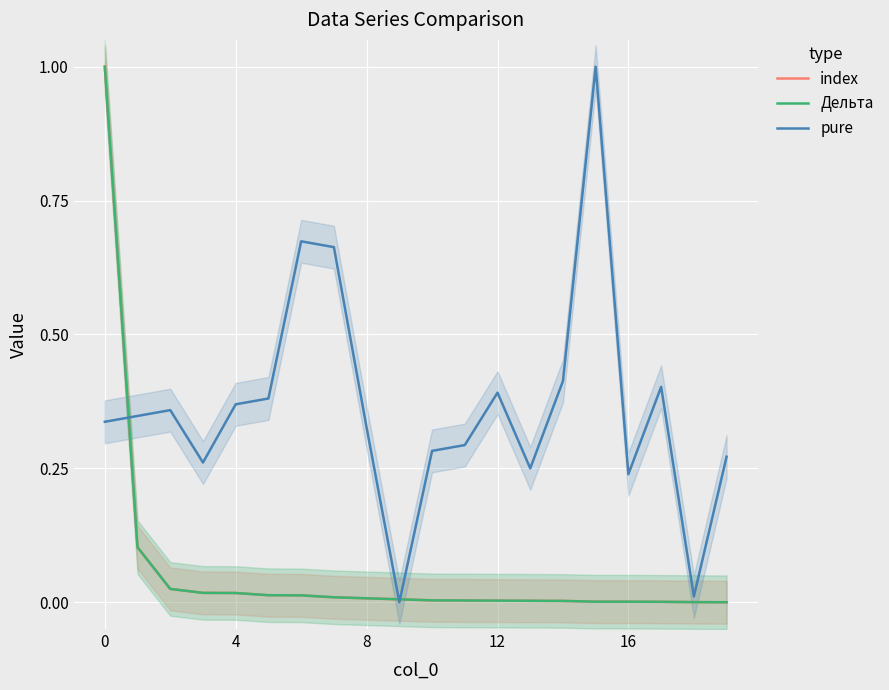

Reading left to right, extract all data points from this chart.

index: 1.0	0.1	0.0	0.0	0.0	0.0	0.0	0.0	0.0	0.0	0.0	0.0	0.0	0.0	0.0	0.0	0.0	0.0	0.0	0.0
Дельта: 1.0	0.1	0.0	0.0	0.0	0.0	0.0	0.0	0.0	0.0	0.0	0.0	0.0	0.0	0.0	0.0	0.0	0.0	0.0	0.0
pure: 0.3	0.3	0.4	0.3	0.4	0.4	0.7	0.7	0.3	0.0	0.3	0.3	0.4	0.2	0.4	1.0	0.2	0.4	0.0	0.3